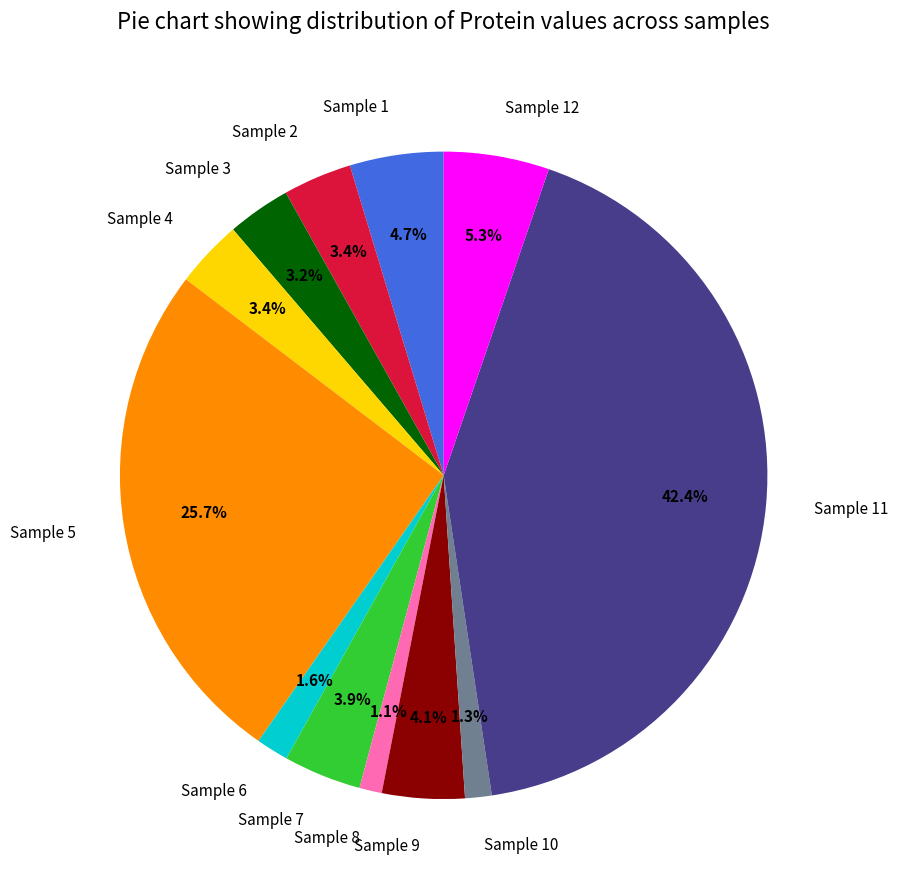

Which slice is the largest?

Sample 11